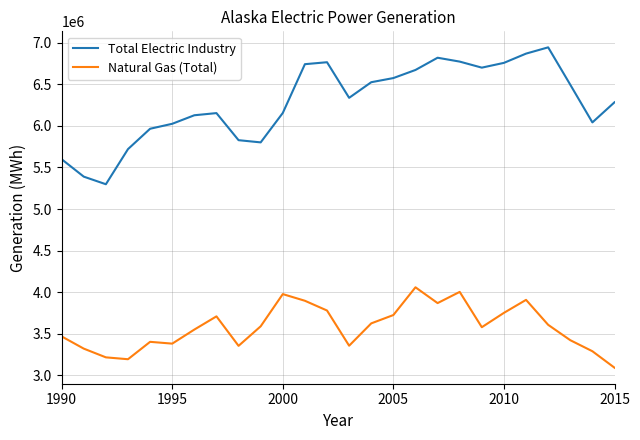

Which series has the widest spread of values?

Total Electric Industry